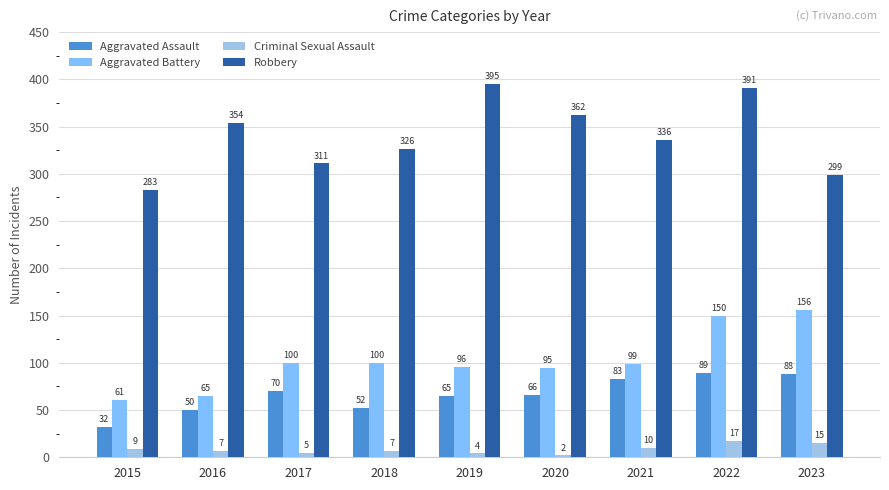

At which label does Criminal Sexual Assault reach its peak?

2022